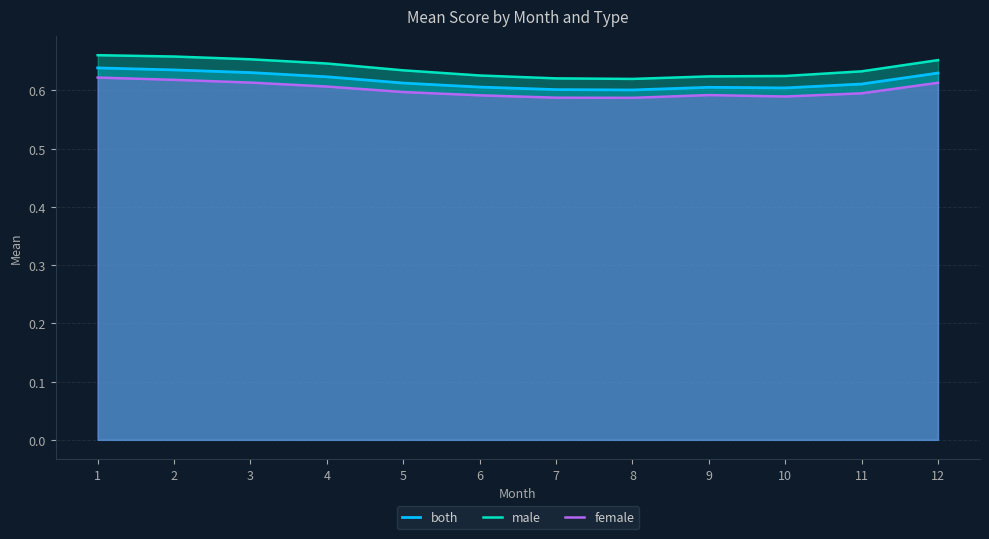

Is it true that male equals 0.6 at 6?

True